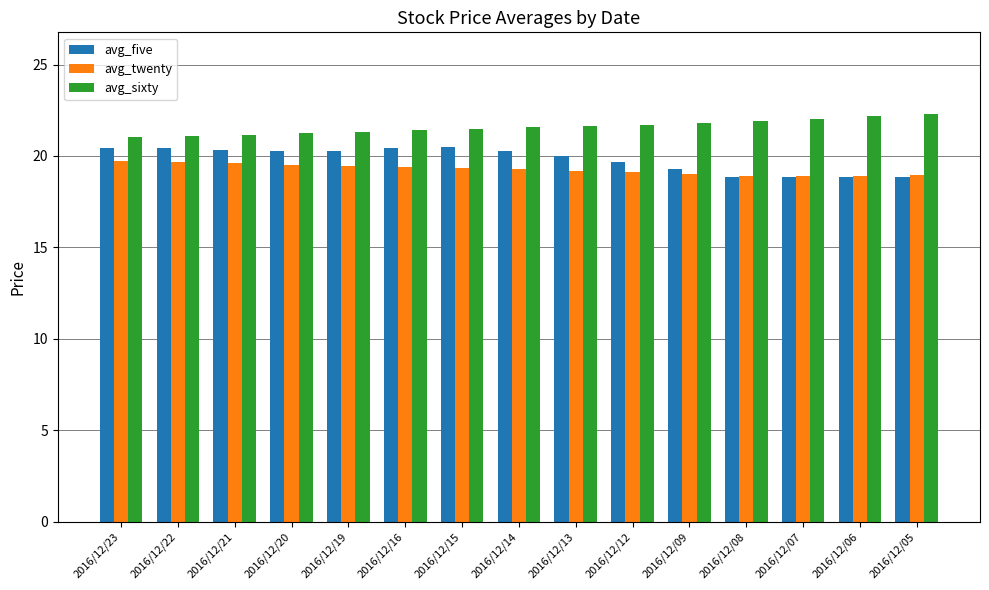

What is the maximum value shown in the chart?

22.3